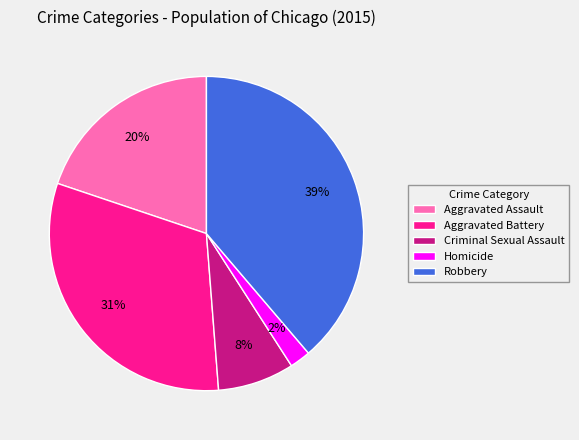

The Criminal Sexual Assault slice represents 2% of the pie. True or false?

False